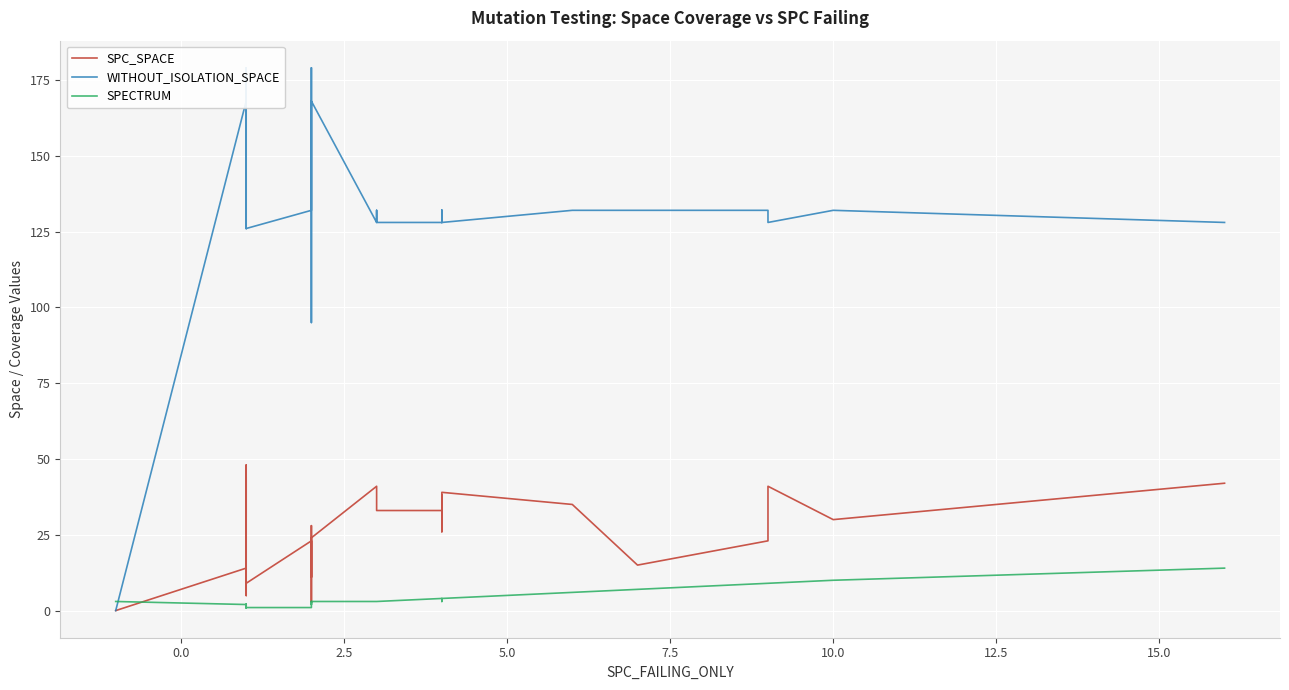

How many interior local peaks does the SPC_SPACE series have?

10